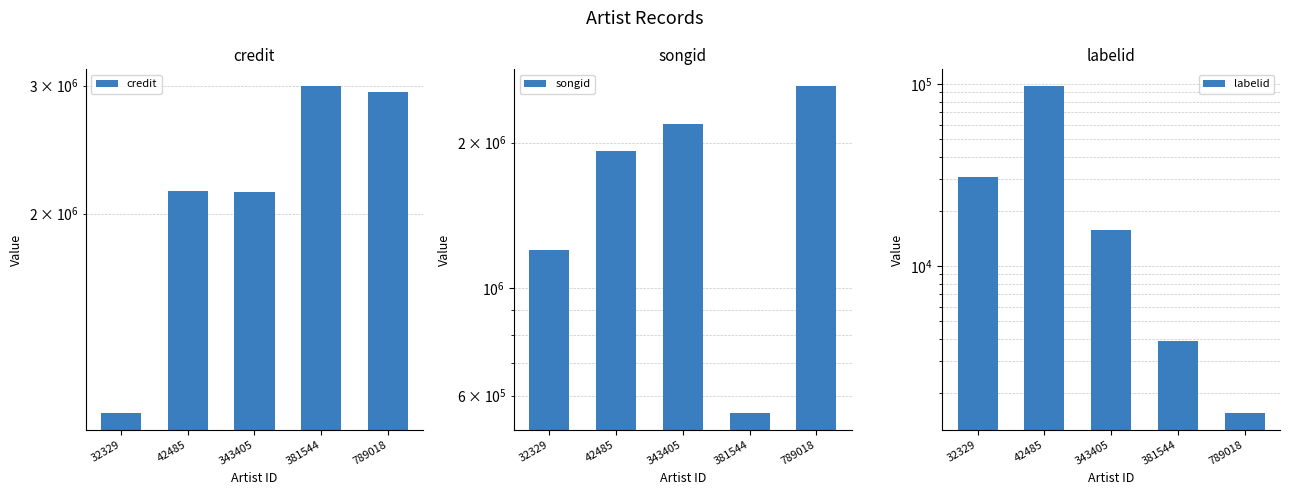

At which category is the sum across all series the highest?

789018